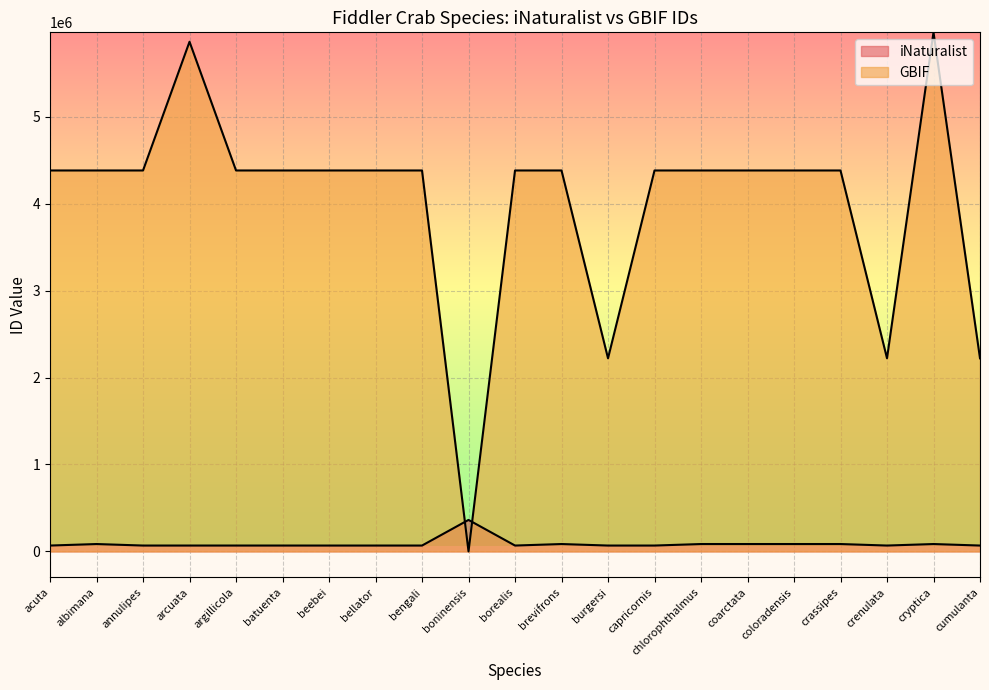

Rank the series by their average value, from lowest to highest.

iNaturalist, GBIF